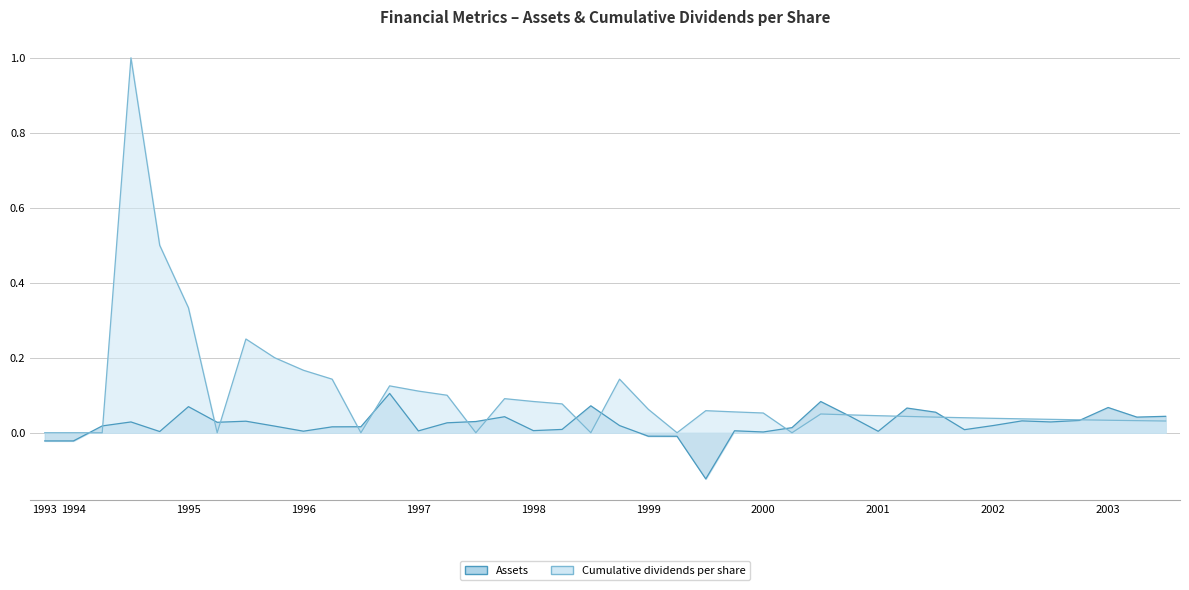

Between 2003-03-31 and 2003-06-30, which series saw the biggest shift?

Assets